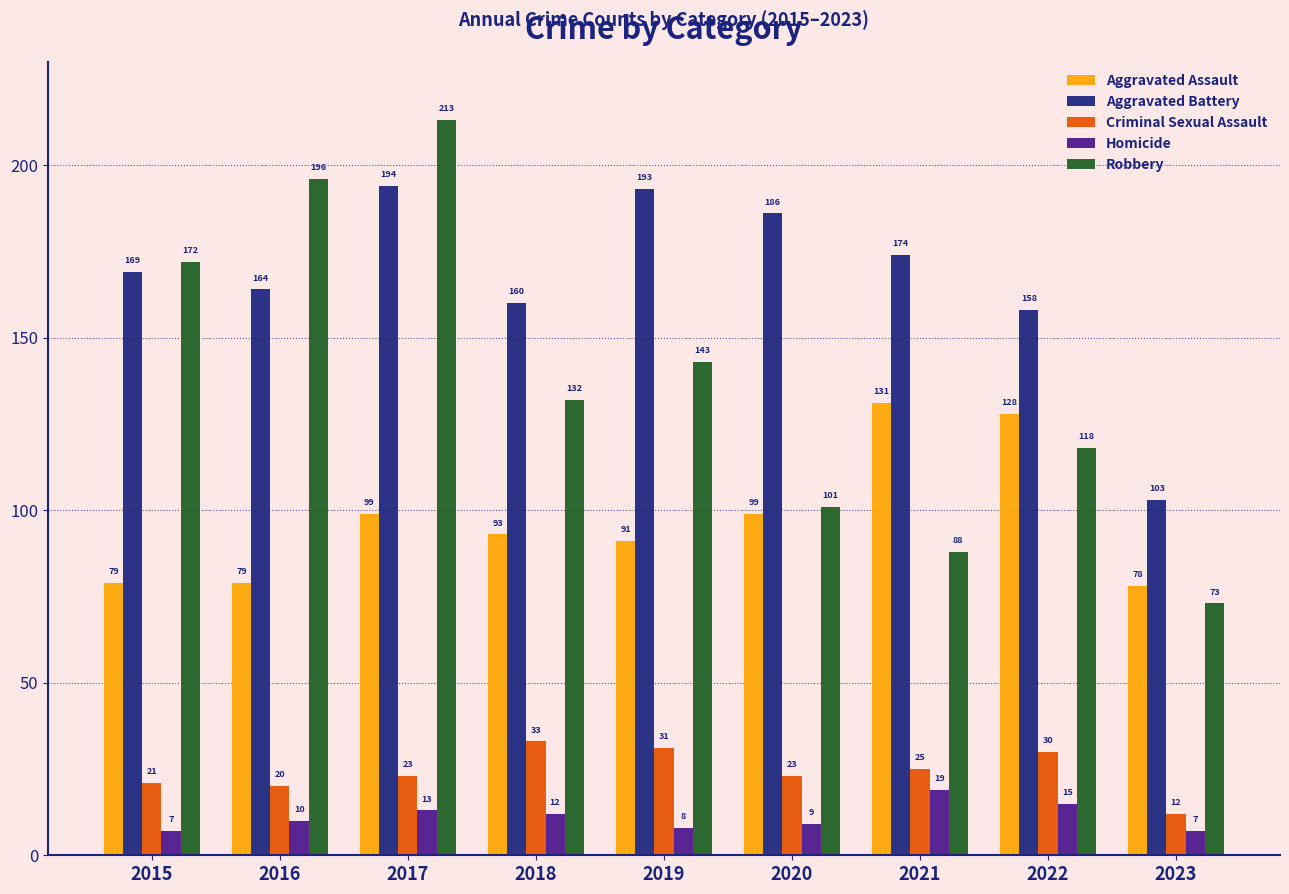

Reading left to right, extract all data points from this chart.

Aggravated Assault: 2015=79	2016=79	2017=99	2018=93	2019=91	2020=99	2021=131	2022=128	2023=78
Aggravated Battery: 2015=169	2016=164	2017=194	2018=160	2019=193	2020=186	2021=174	2022=158	2023=103
Criminal Sexual Assault: 2015=21	2016=20	2017=23	2018=33	2019=31	2020=23	2021=25	2022=30	2023=12
Homicide: 2015=7	2016=10	2017=13	2018=12	2019=8	2020=9	2021=19	2022=15	2023=7
Robbery: 2015=172	2016=196	2017=213	2018=132	2019=143	2020=101	2021=88	2022=118	2023=73